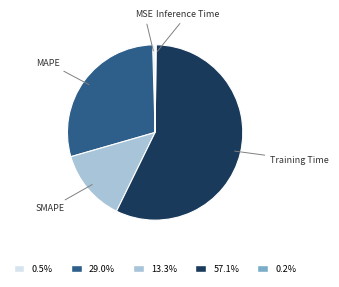

True or false: SMAPE accounts for 20% of the total.

False